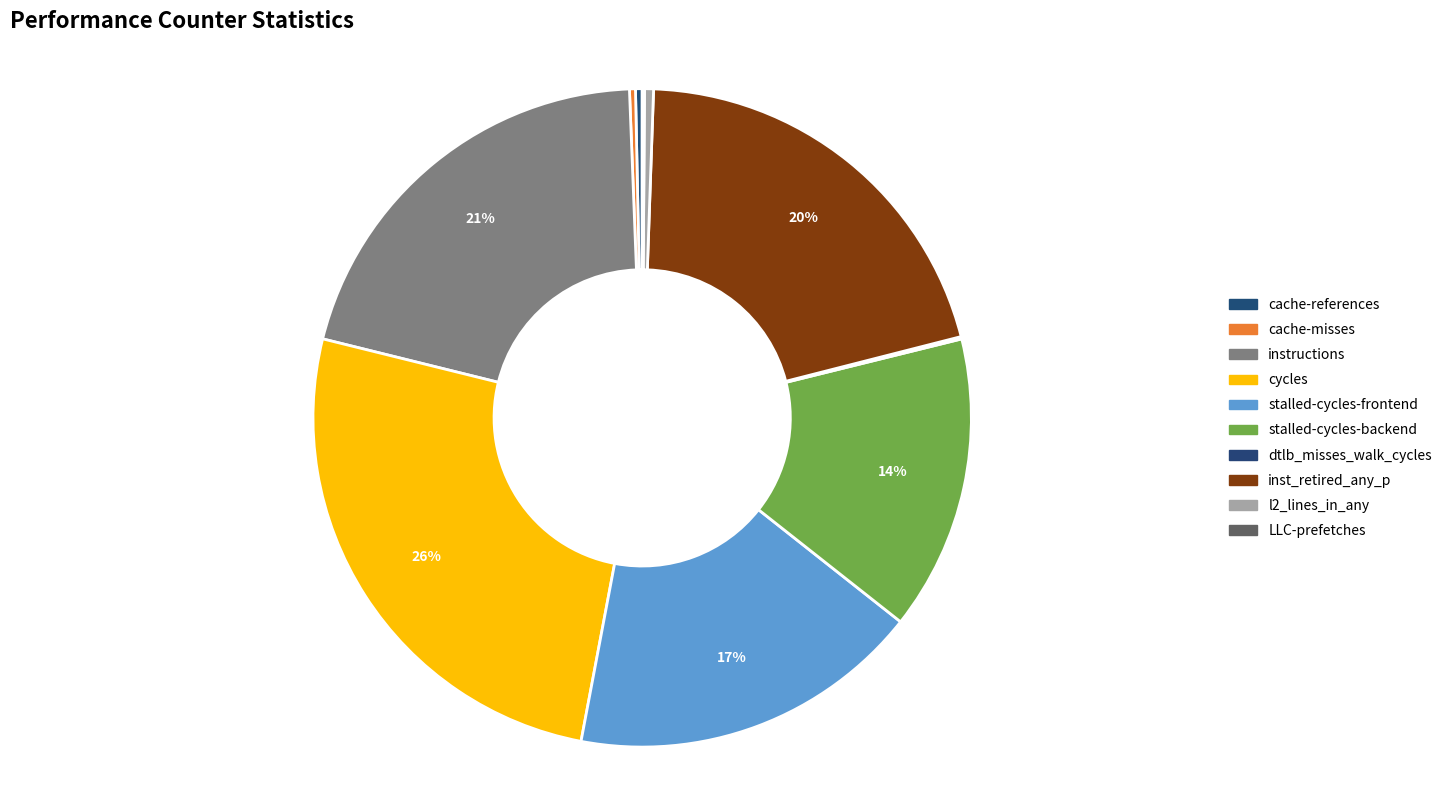

What is the change in value from stalled-cycles-backend to inst_retired_any_p?

+13682646631